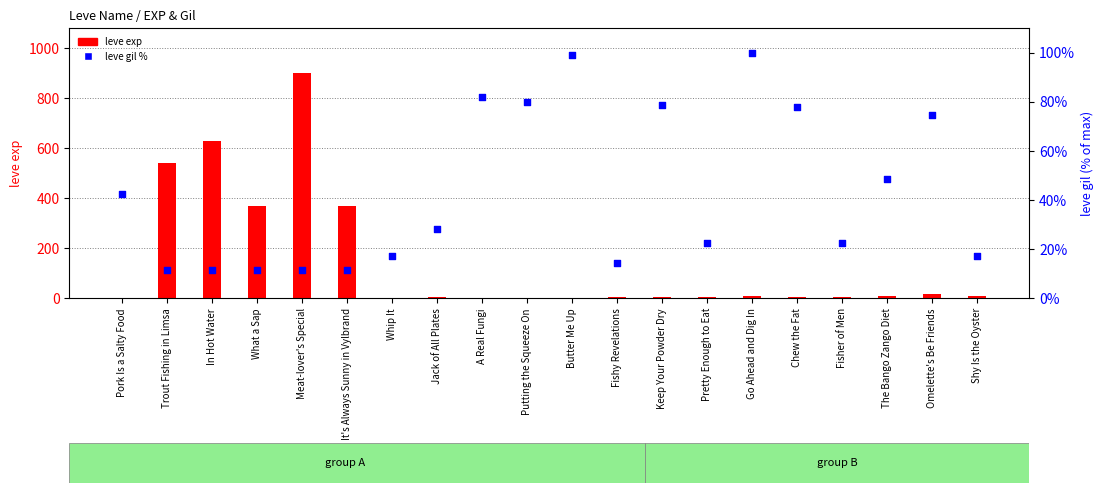

What are all the series names shown in the legend?

leve exp, leve gil %